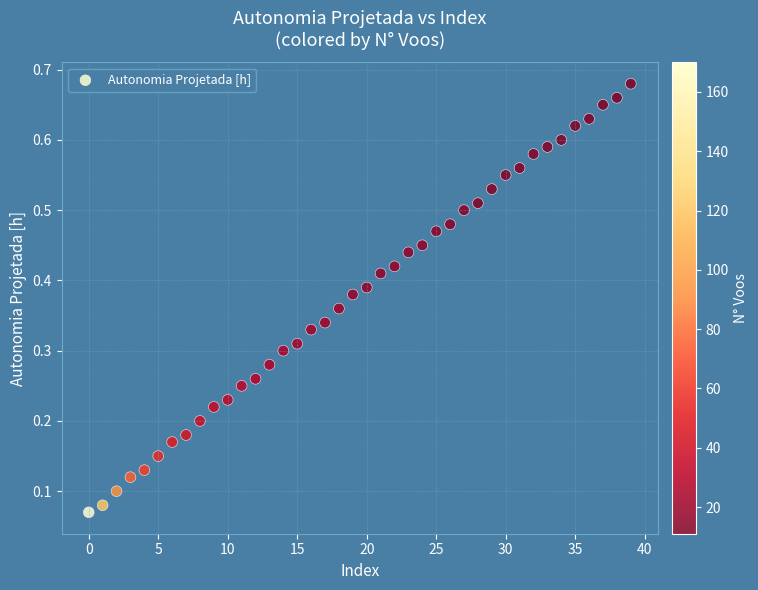

How many points are shown in the scatter plot?

40